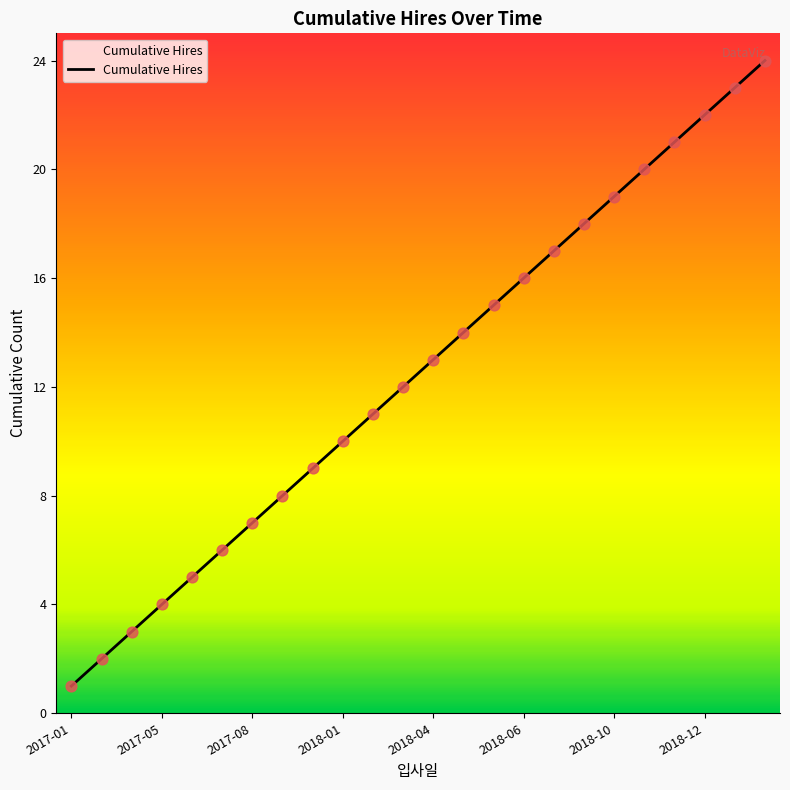

What is the greatest value displayed?

24